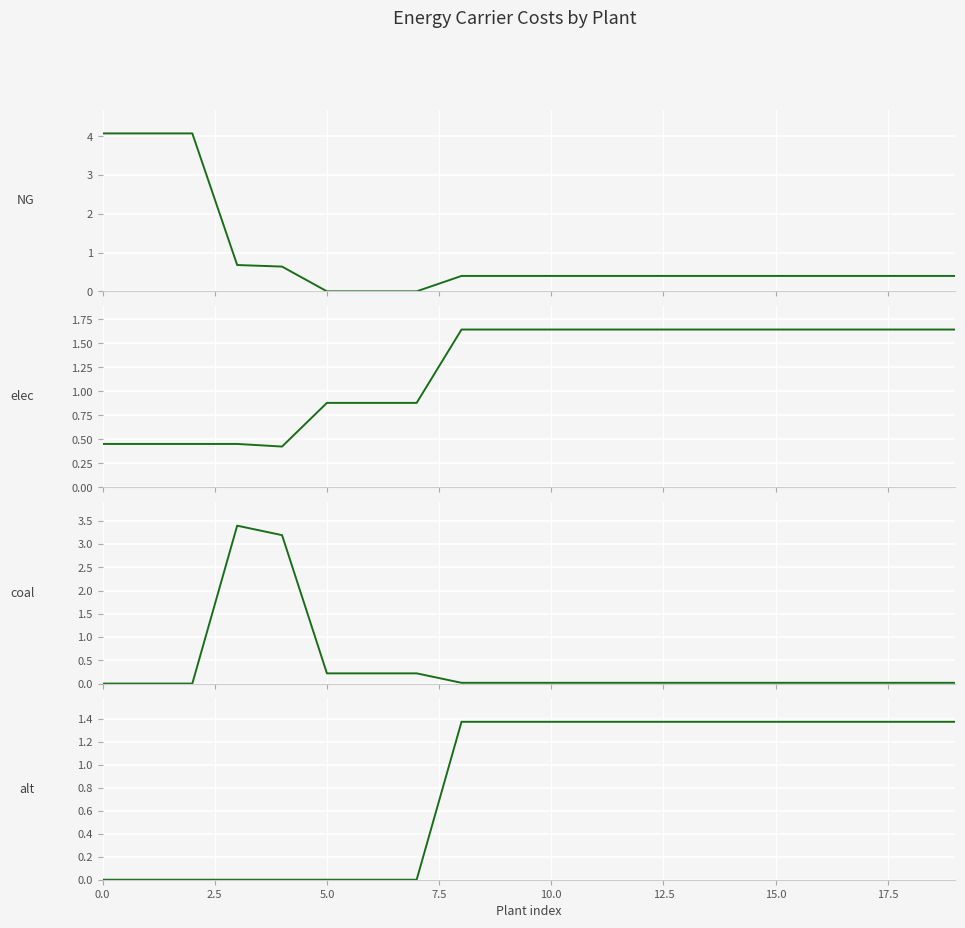

What are all the series names shown in the legend?

NG, elec, coal, alt